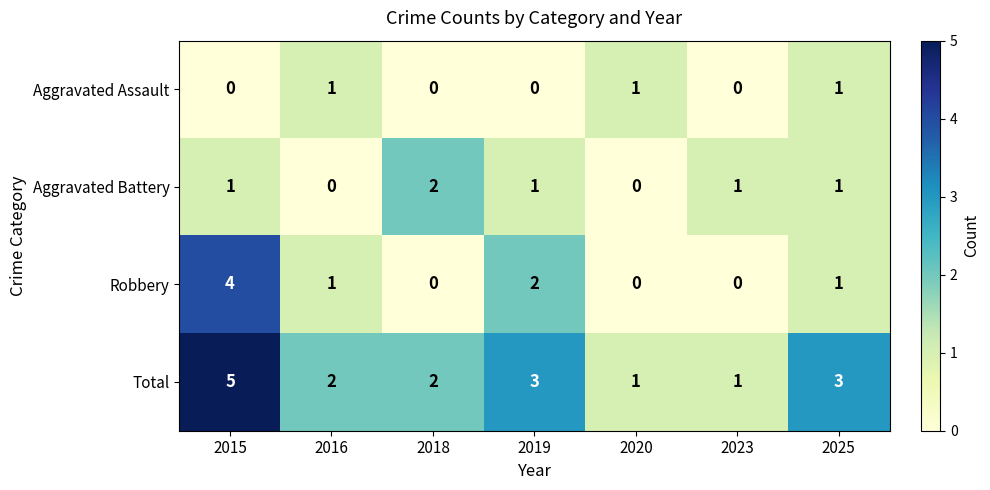

How many categories are shown in the chart?

7